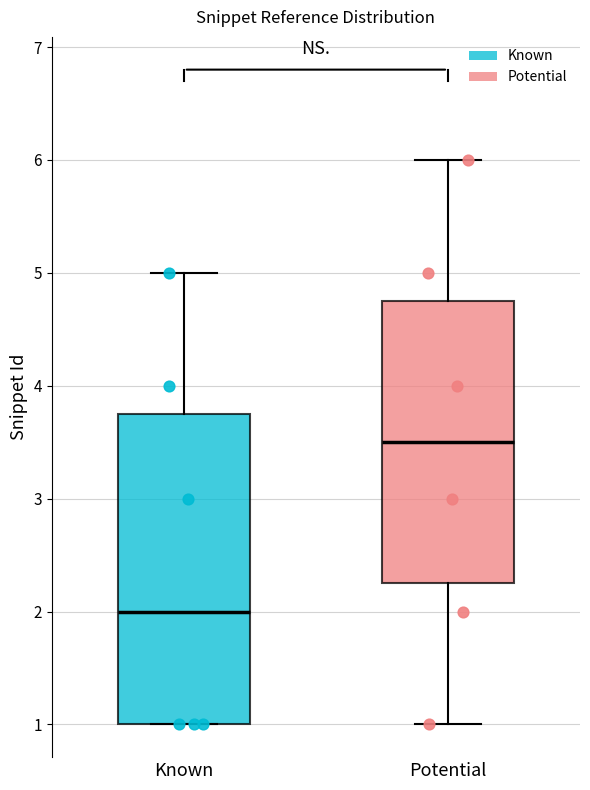

Which box is the tallest, from its lower edge to its upper edge?

Known